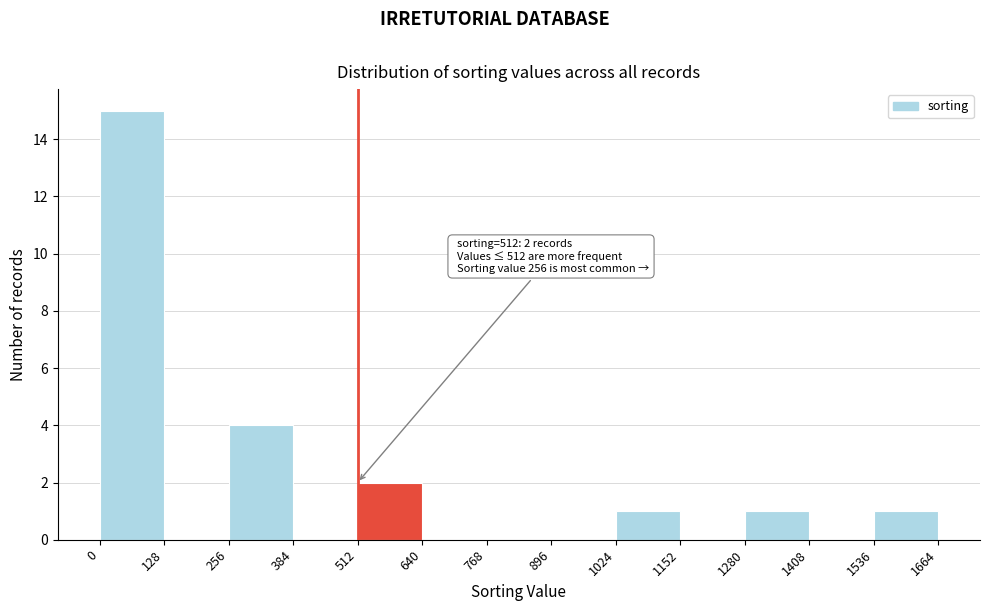

Which range on the x-axis has the tallest bar?

0 to 128